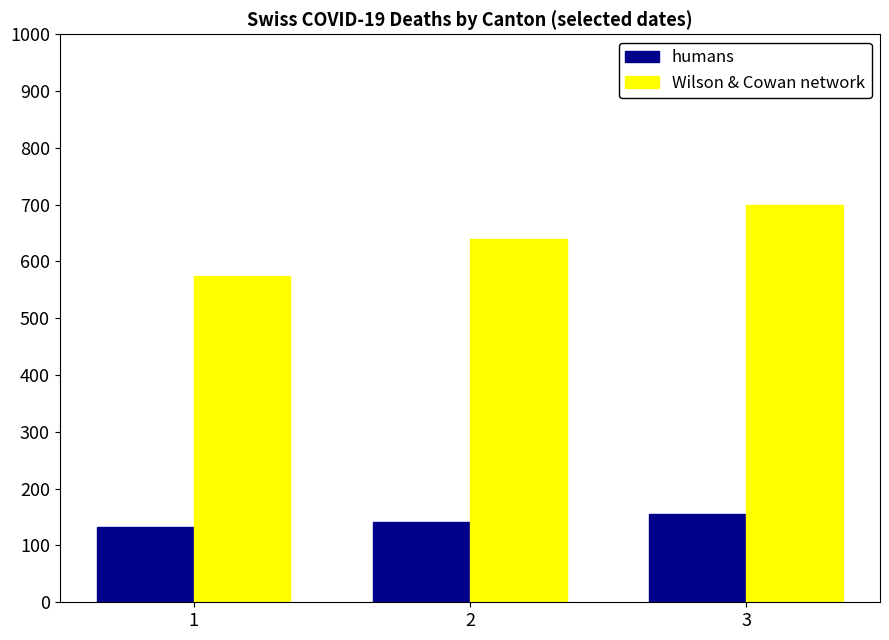

How many data points does each series have?

3